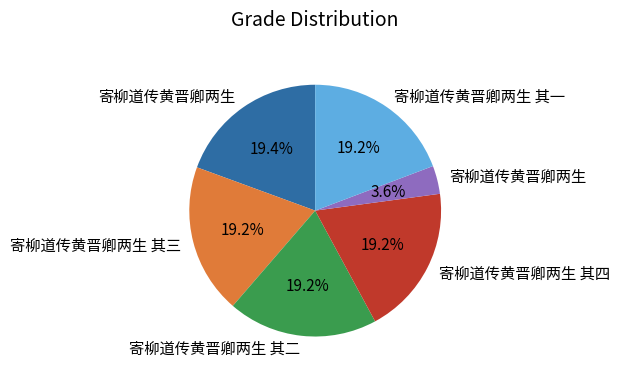

How many segments does this pie chart have?

6